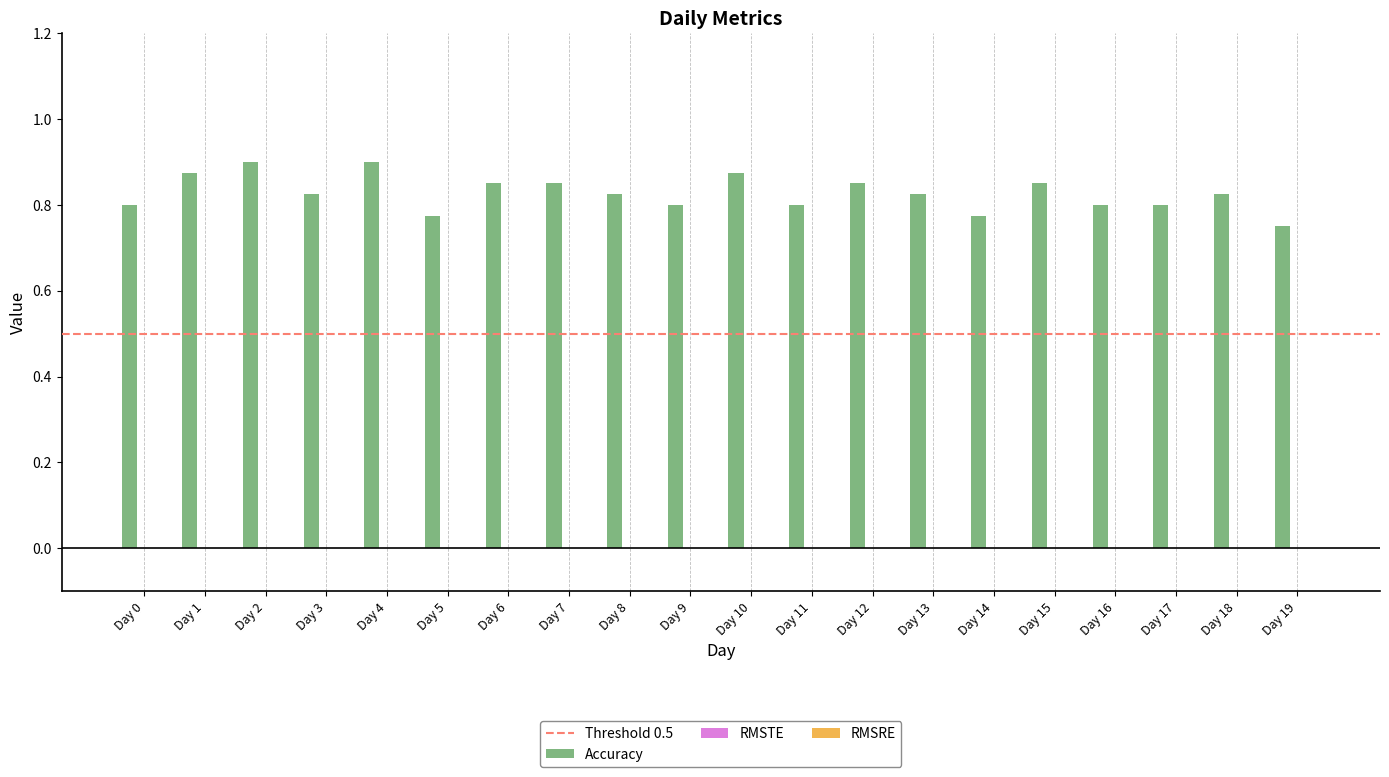

Which has a higher value, Day 2 or Day 16?

Day 2